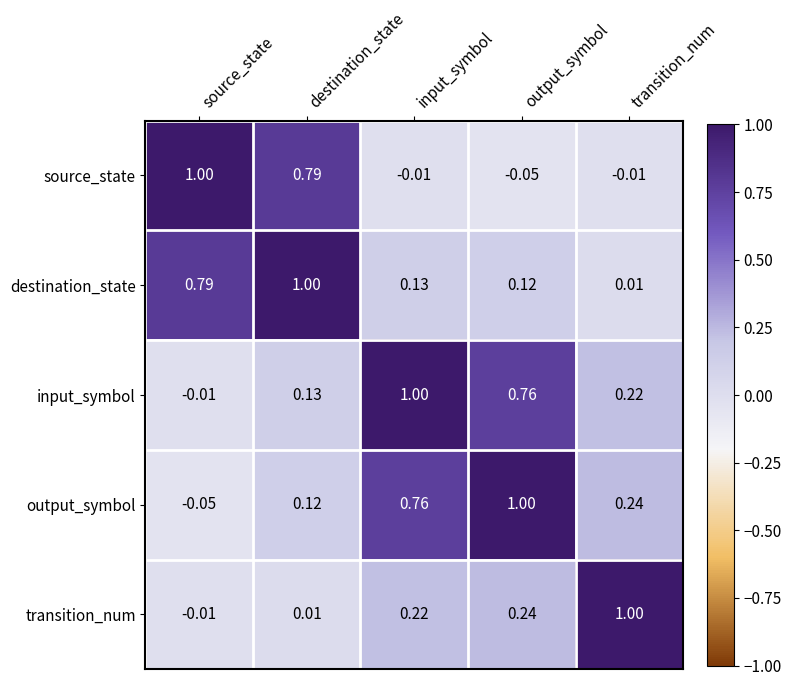

Which series has the largest total across all categories?

input_symbol